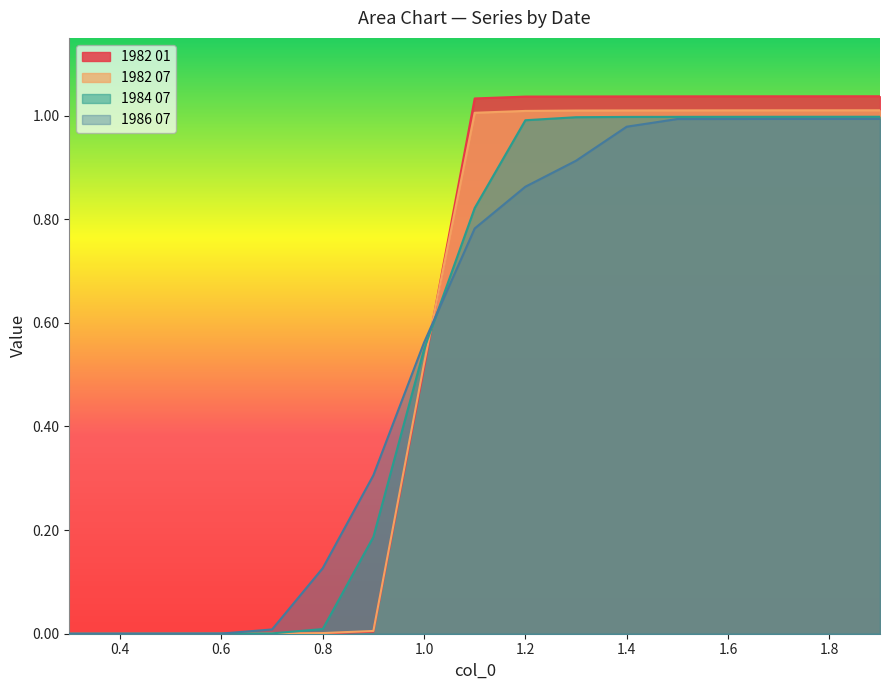

What is the sum of all 1982 01 values?

9.8